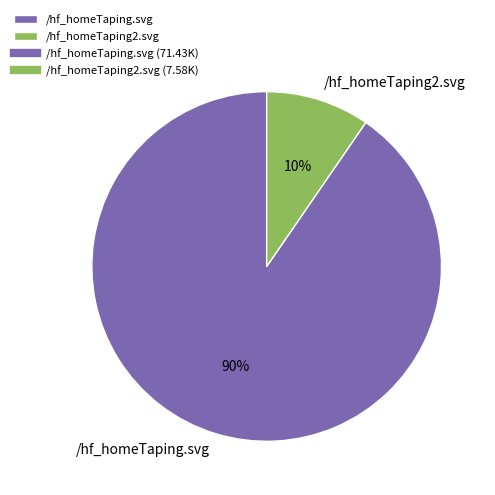

Do /hf_homeTaping2.svg and /hf_homeTaping.svg together represent more than half of the pie?

Yes